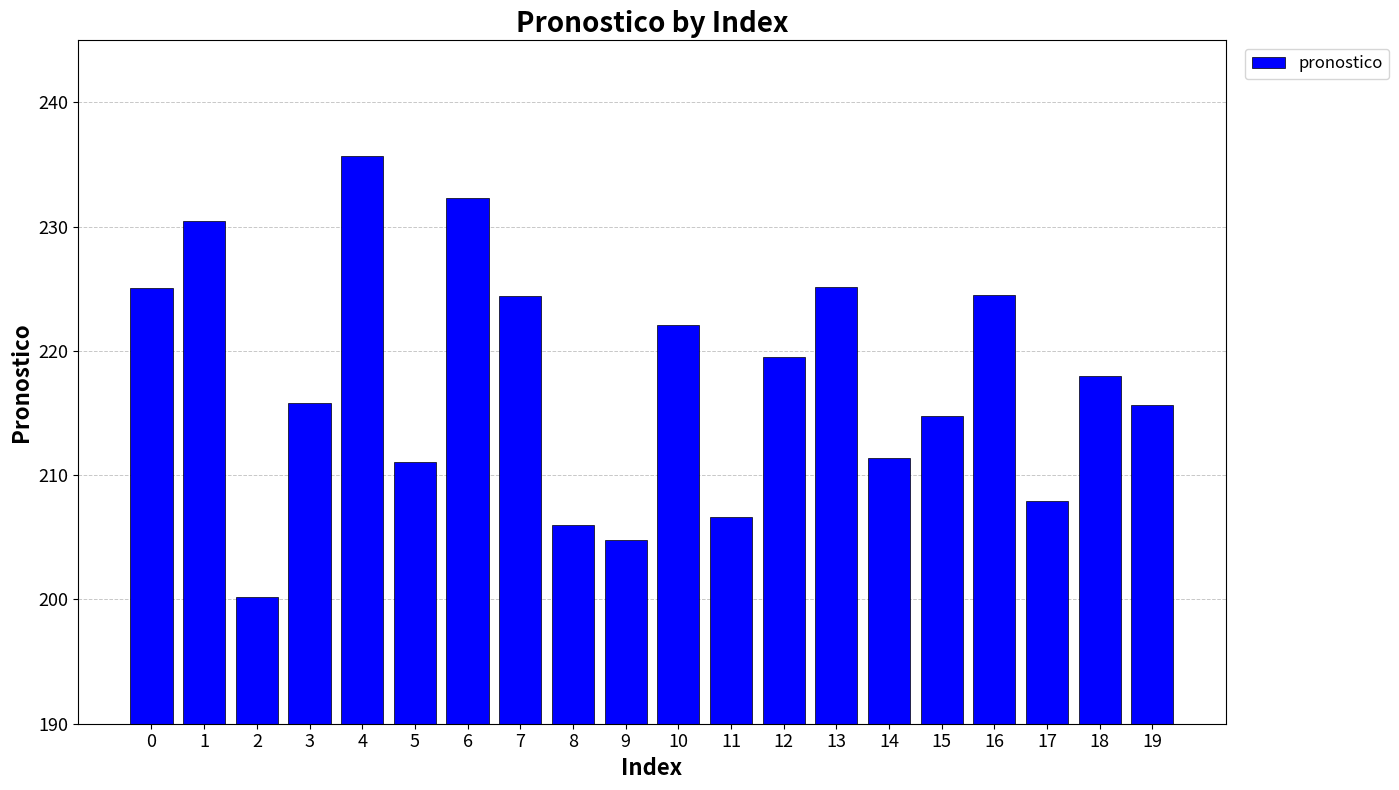

Does the chart contain stacked bars?

No